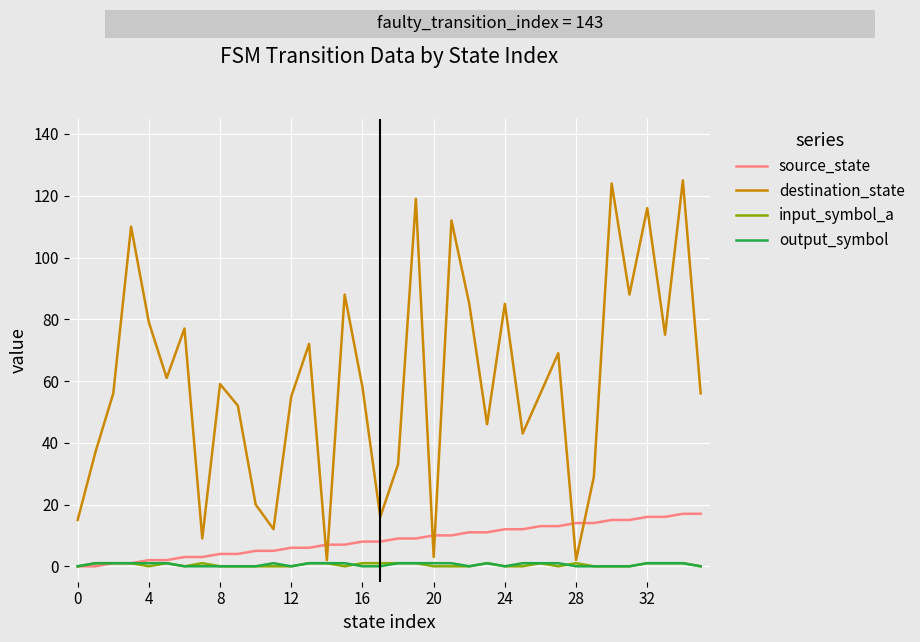

What is the greatest value displayed?

125